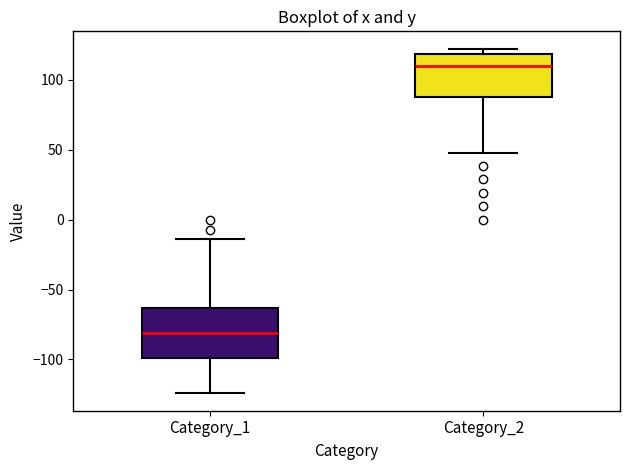

Reading left to right, transcribe this box plot: for each box, give where its median line is, the range the box spans, and where its two whiskers end, as read against the y-axis. The values are not printed on the chart, so give them approximately, as read against the axis.

Category_1: median -80, box -100 to -65, whiskers -125 to -15
Category_2: median 110, box 90 to 120, whiskers 45 to 120 (just above the box's upper edge)